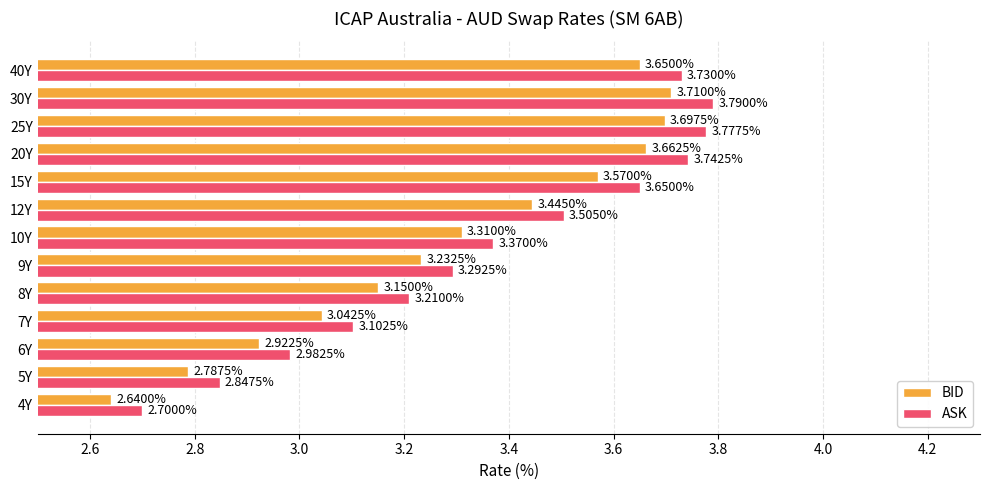

Between 7Y and 25Y, which series saw the biggest shift?

ASK